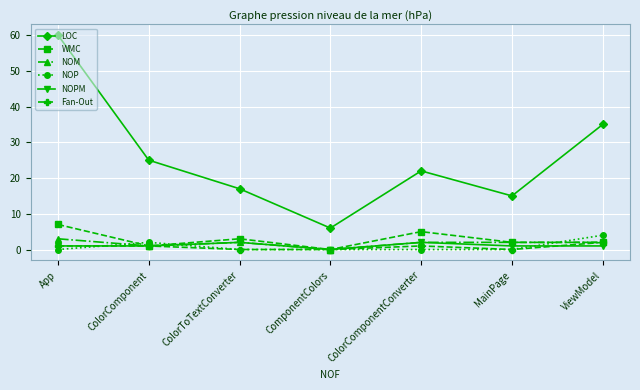

True or false: Fan-Out has a value of 1 at ColorComponentConverter.

True